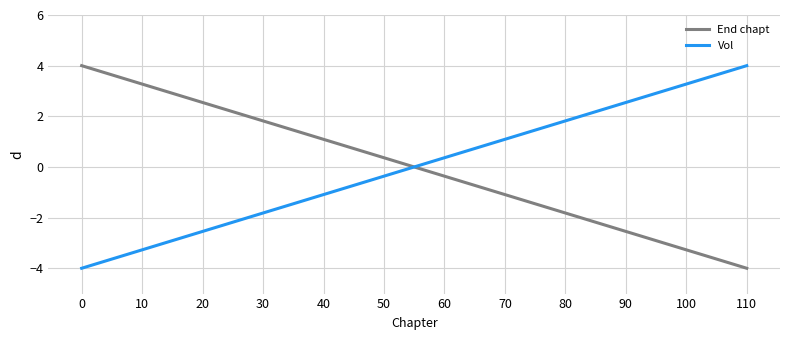

What value does the Vol series have at 10?

-3.3